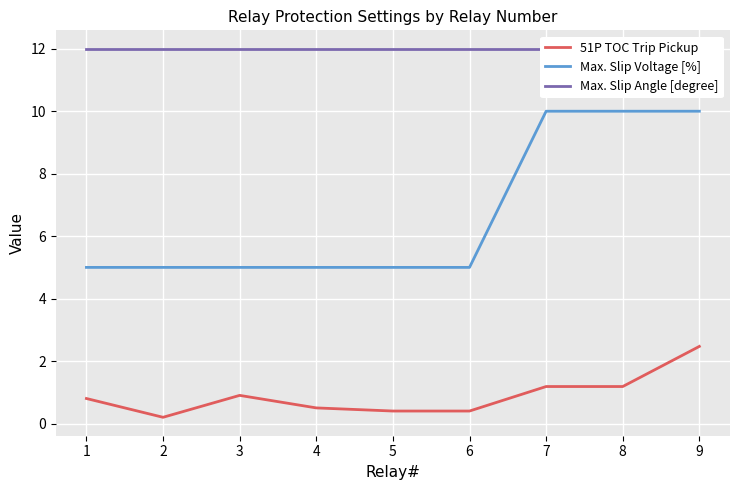

What is the minimum value shown in the chart?

0.2